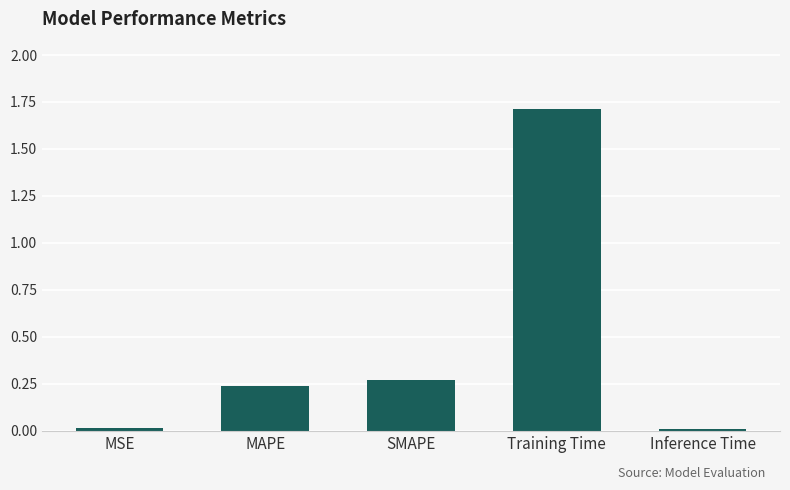

Read the value at Training Time.

1.7